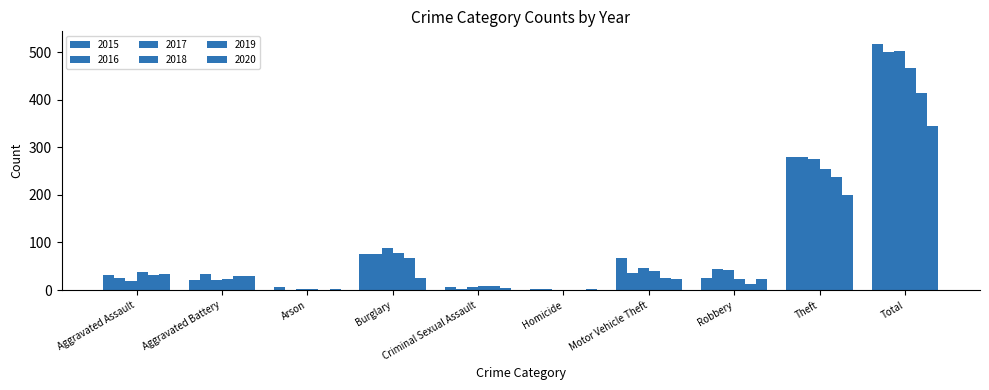

What is the minimum value for 2017?

1